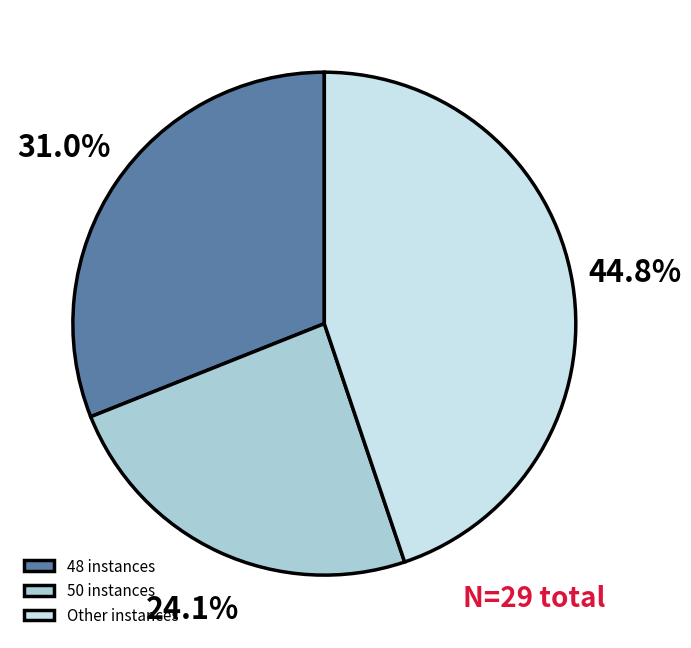

Between Other instances and 48 instances, which is larger?

Other instances